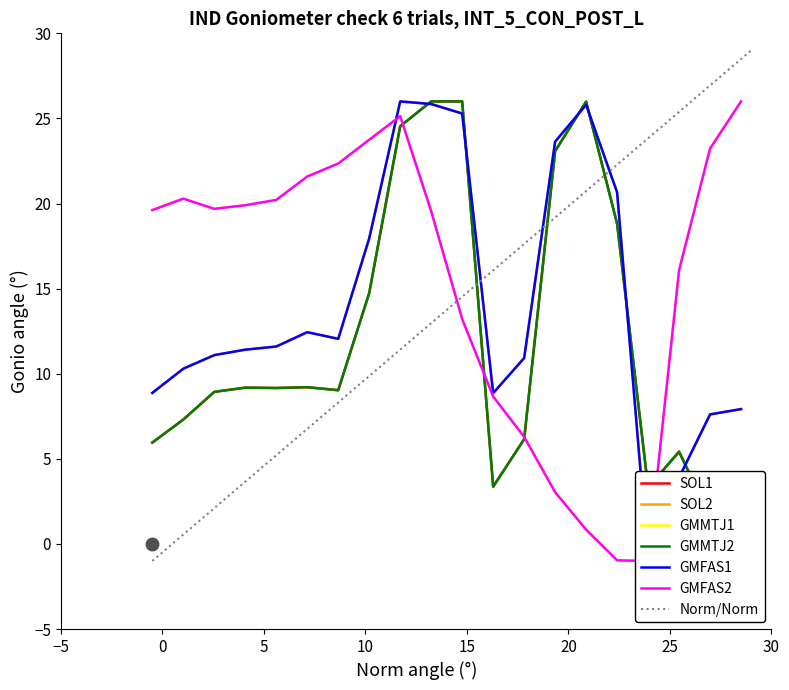

What is the highest value of the Norm/Norm series?

29.0